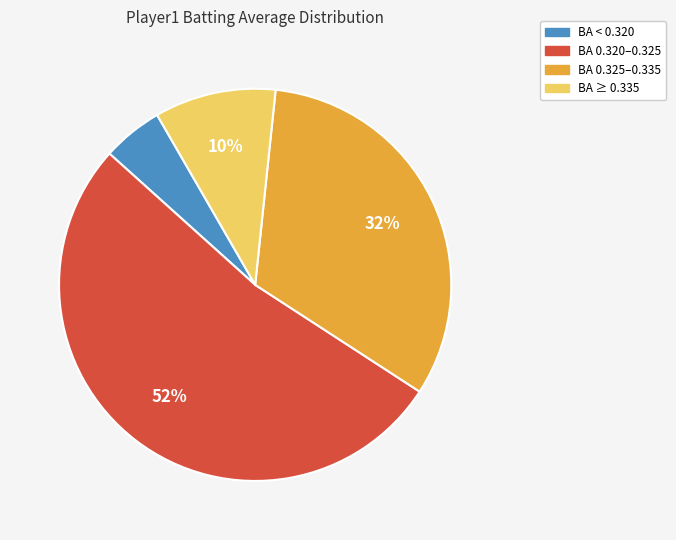

To the nearest percent, what portion does BA 0.325–0.335 represent?

32%